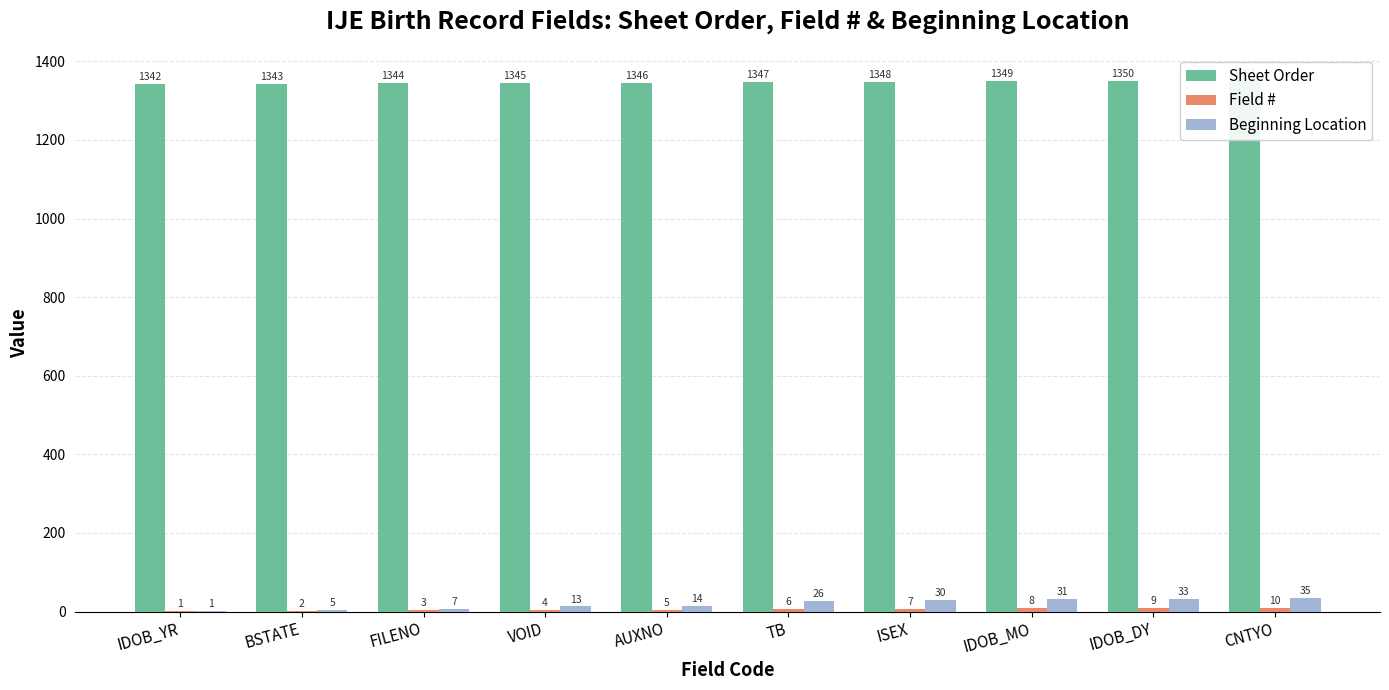

Where does the Sheet Order series first go above 1347?

ISEX